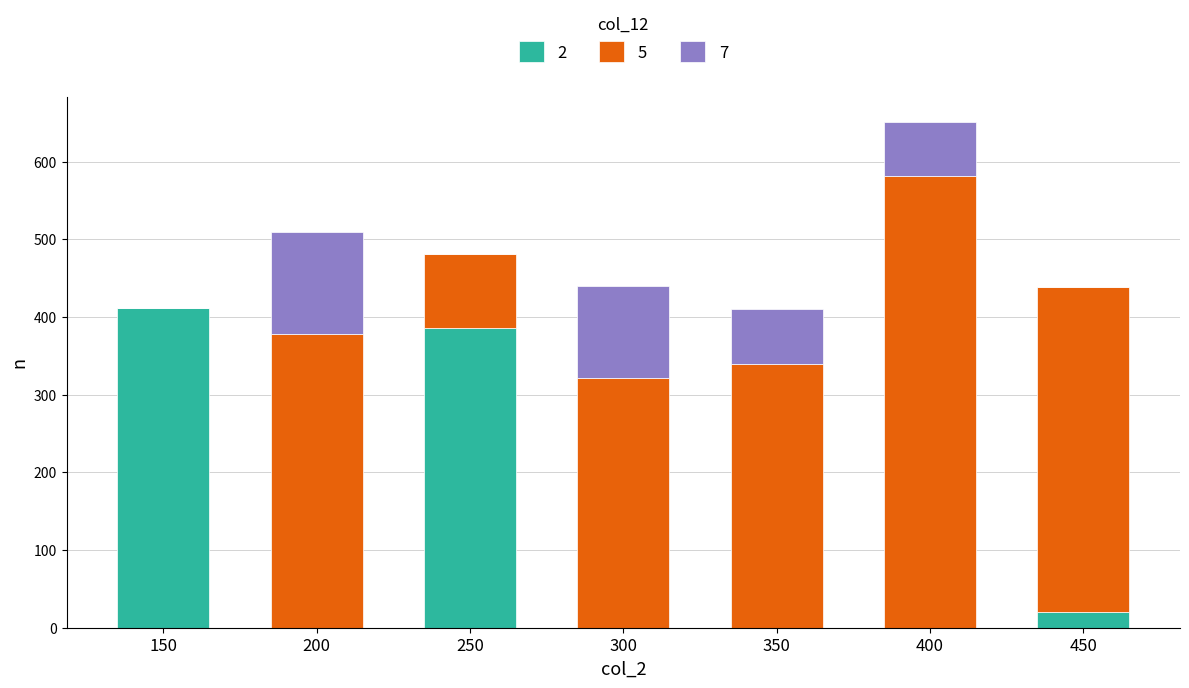

Between 200 and 300, which series saw the biggest shift?

5